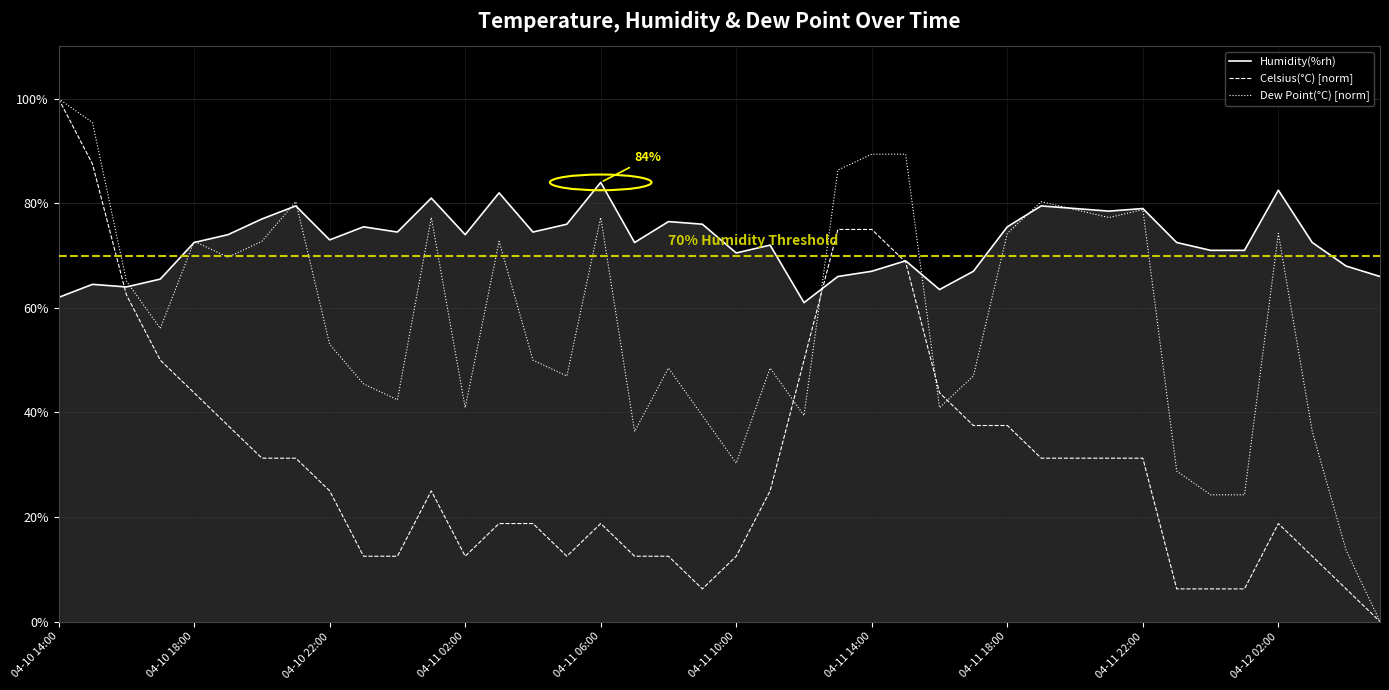

Rank the series by their average value, from lowest to highest.

Celsius(°C) [norm], Dew Point(°C) [norm], Humidity(%rh)